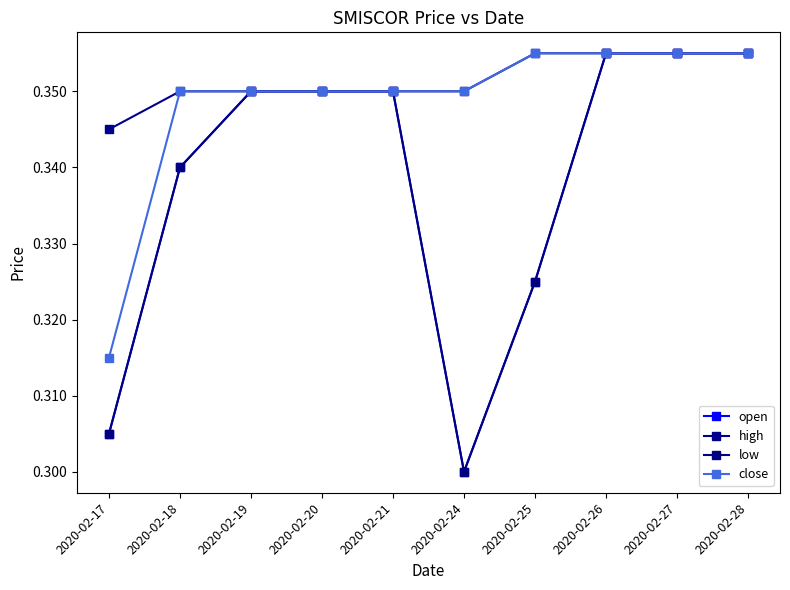

True or false: low and open intersect in this chart.

False